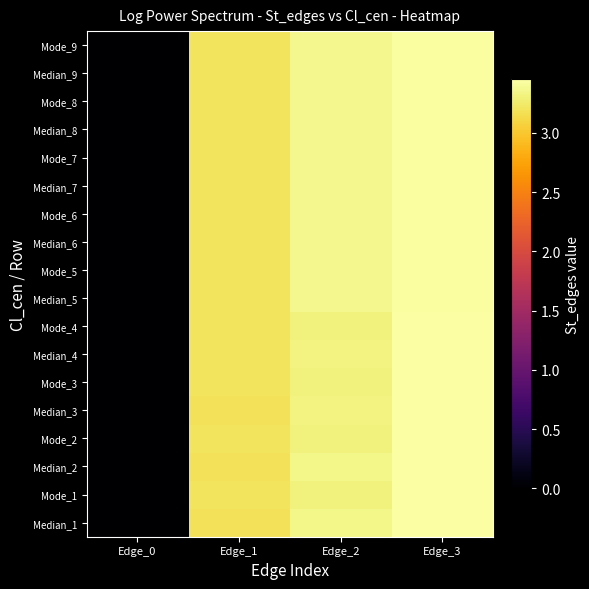

Count the number of data series in this chart.

18